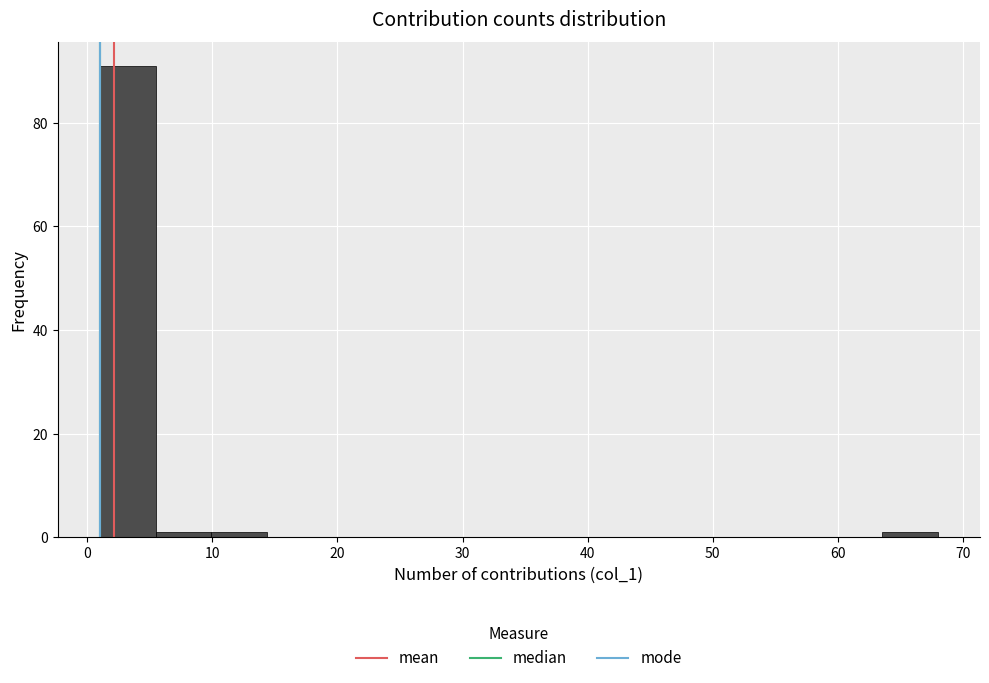

Reading left to right, transcribe this chart: for each bar, give the range it covers on the x-axis and its height. Neither the bar edges nor the heights are printed on the chart, so give them approximately, as read against the axes.

1 to 5: 92
5 to 10: under 2
10 to 14: under 2
14 to 19: 0
19 to 23: 0
23 to 28: 0
28 to 32: 0
32 to 37: 0
37 to 41: 0
41 to 46: 0
46 to 50: 0
50 to 55: 0
55 to 59: 0
59 to 64: 0
64 to 68: under 2